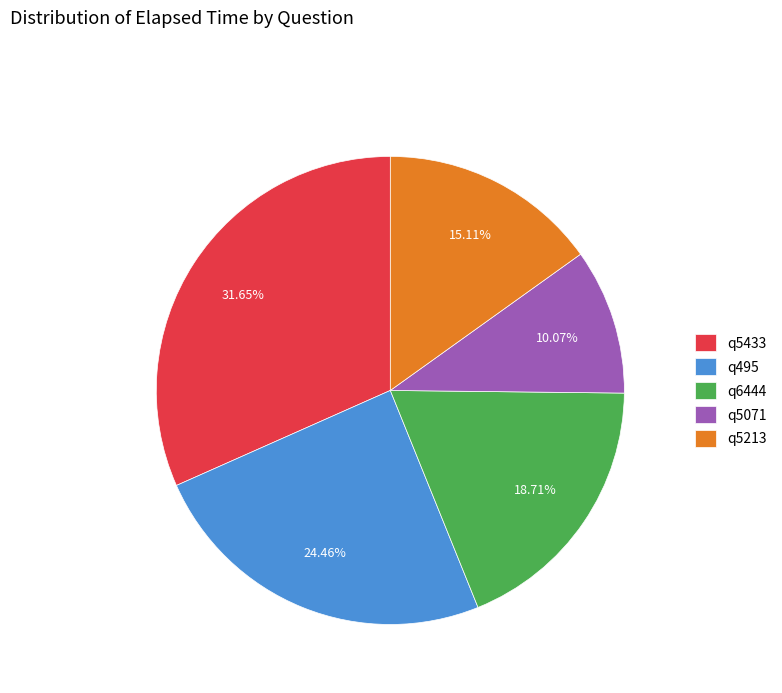

Does q5213 account for over 50% of the chart?

No